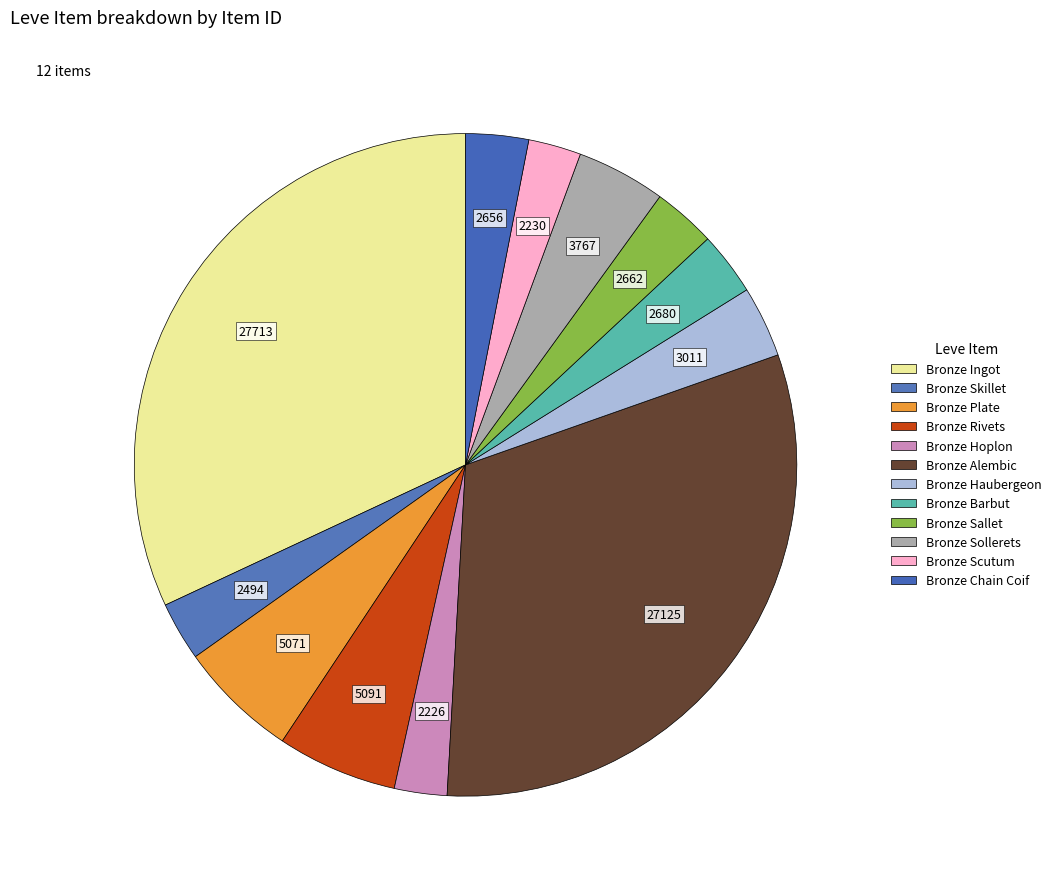

The Bronze Sallet slice represents 16% of the pie. True or false?

False